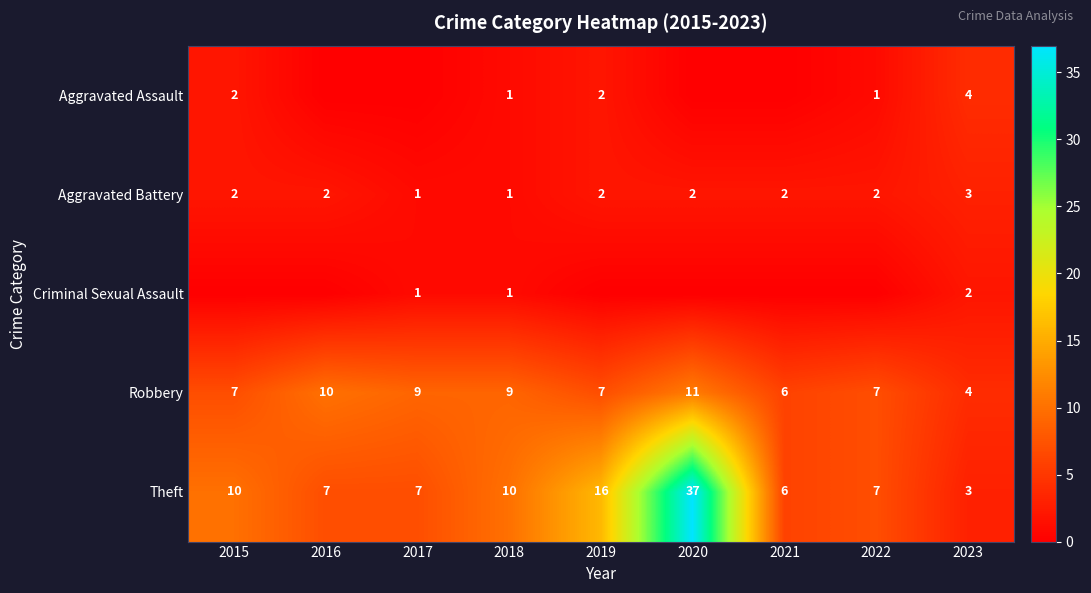

What is the highest value of the Robbery series?

11